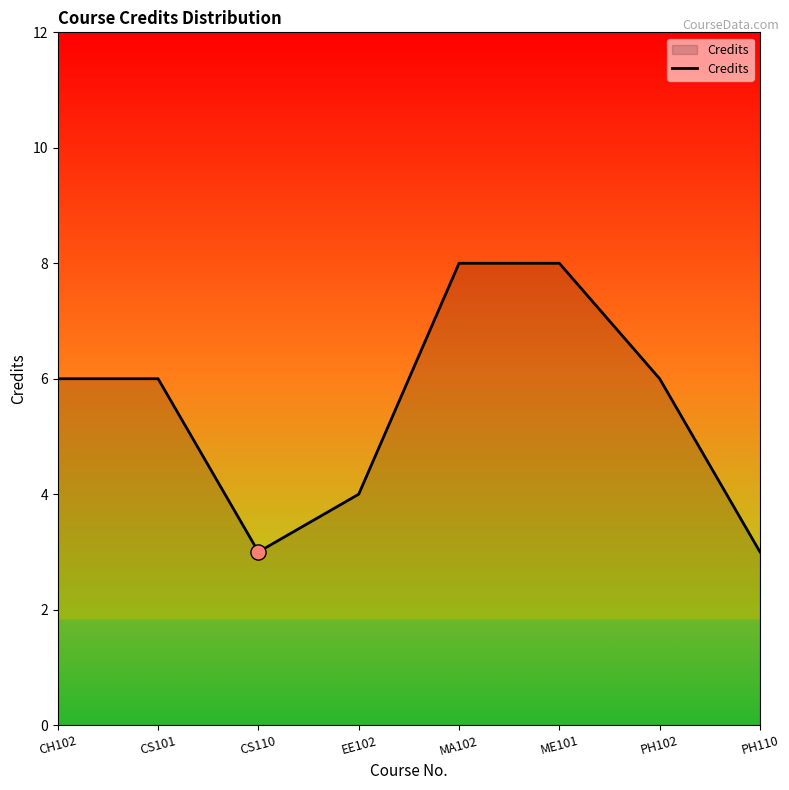

What is the change in value from CH102 to EE102?

-2